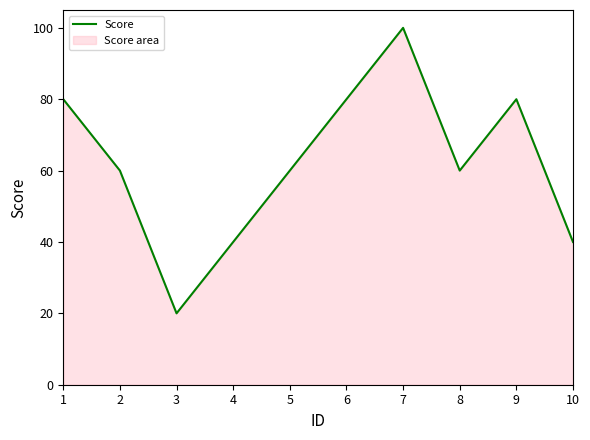

How many values are between 40 and 80?

8